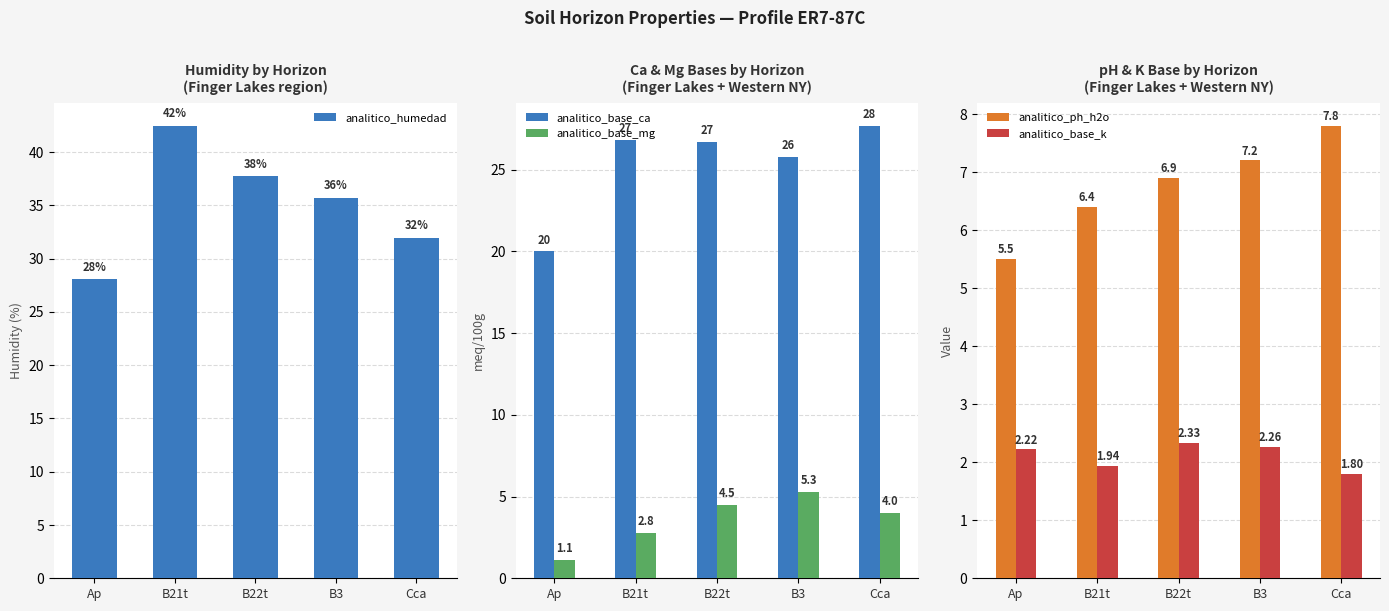

What is the maximum value for analitico_base_mg?

5.3